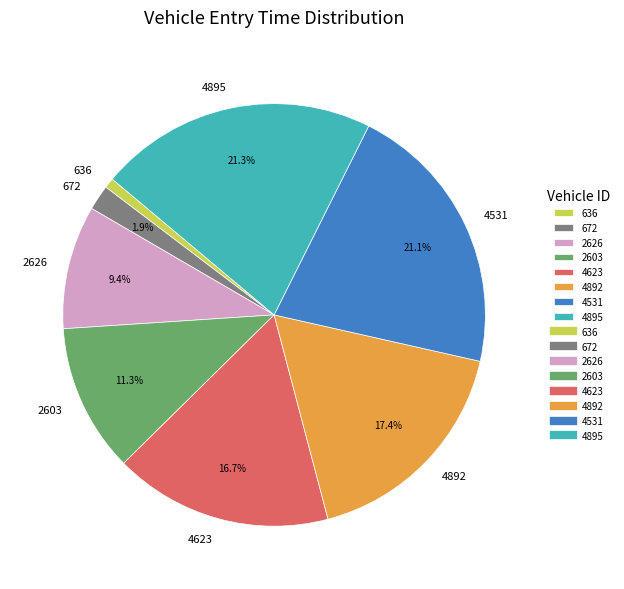

How many segments does this pie chart have?

8